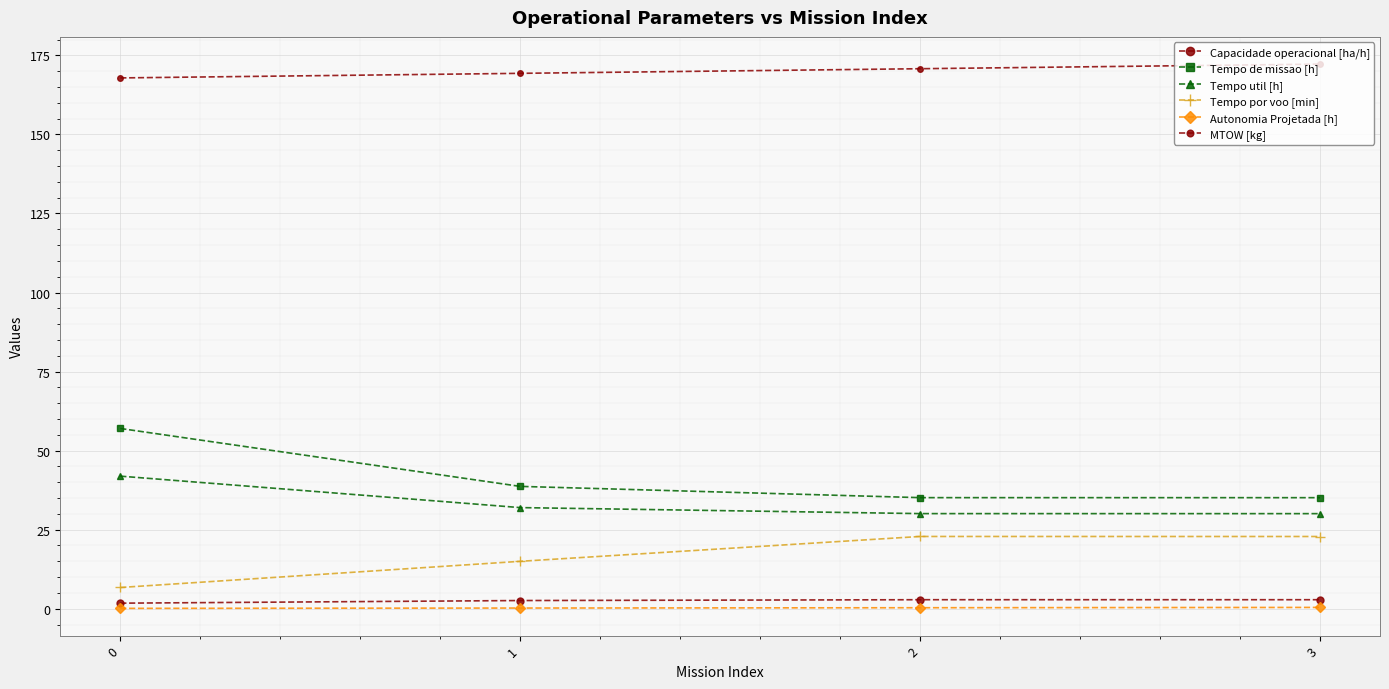

True or false: Tempo util [h] and Capacidade operacional [ha/h] intersect in this chart.

False